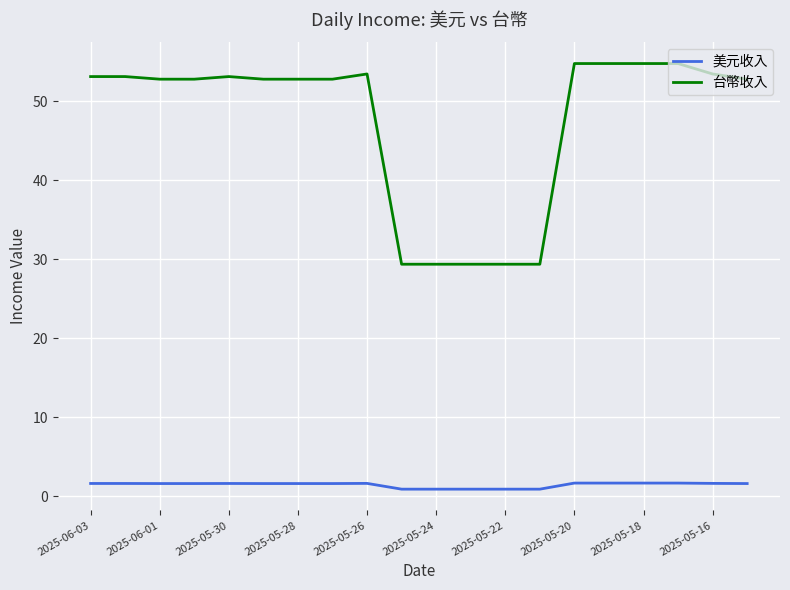

Rank the series by their maximum value, from highest to lowest.

台幣收入, 美元收入